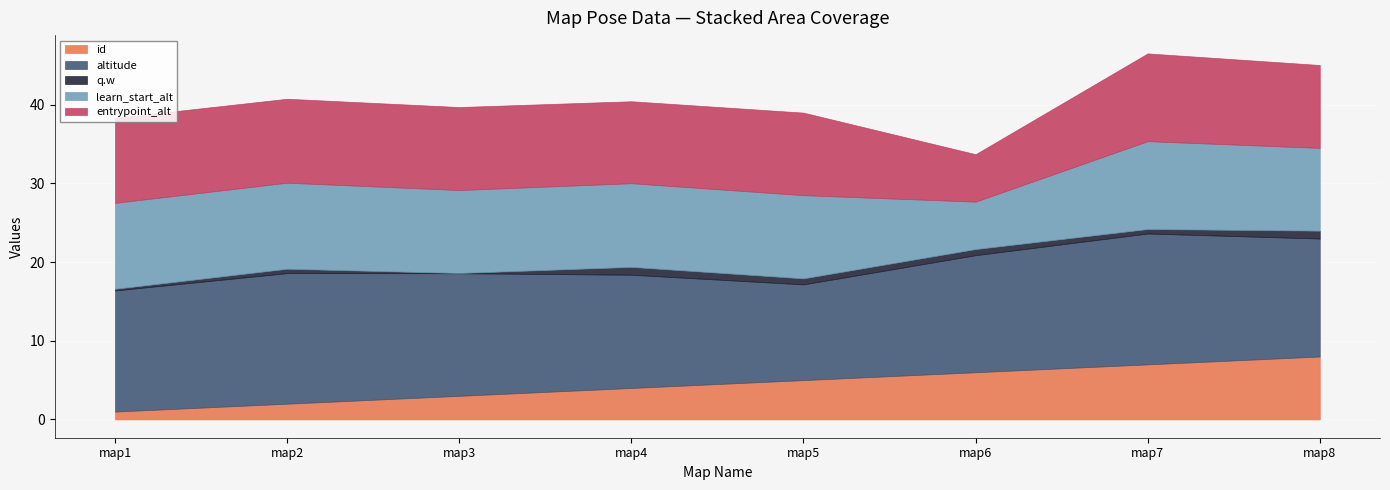

How many lines are shown in the chart?

5